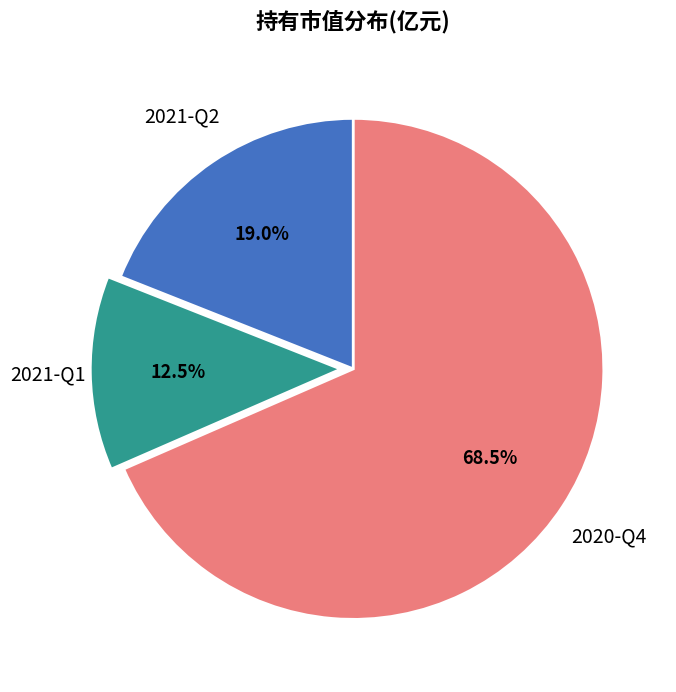

Count the number of slices in the pie.

3